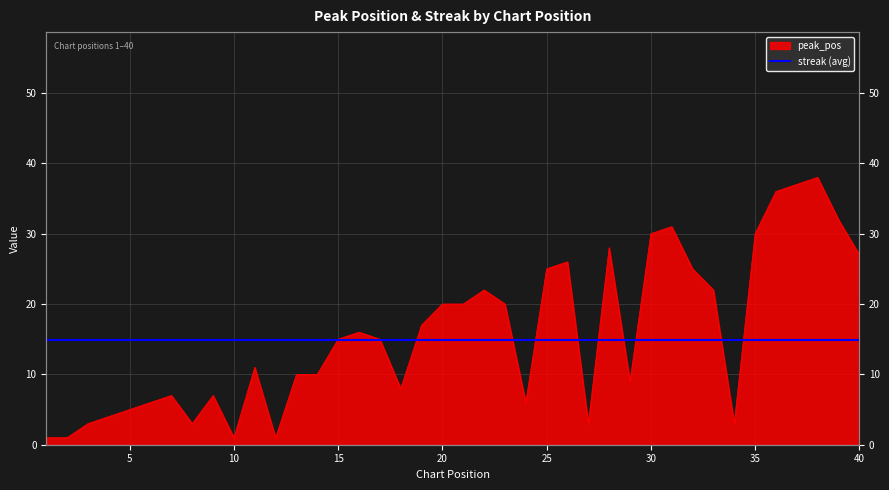

What is the change in value from 12 to 13?

+9